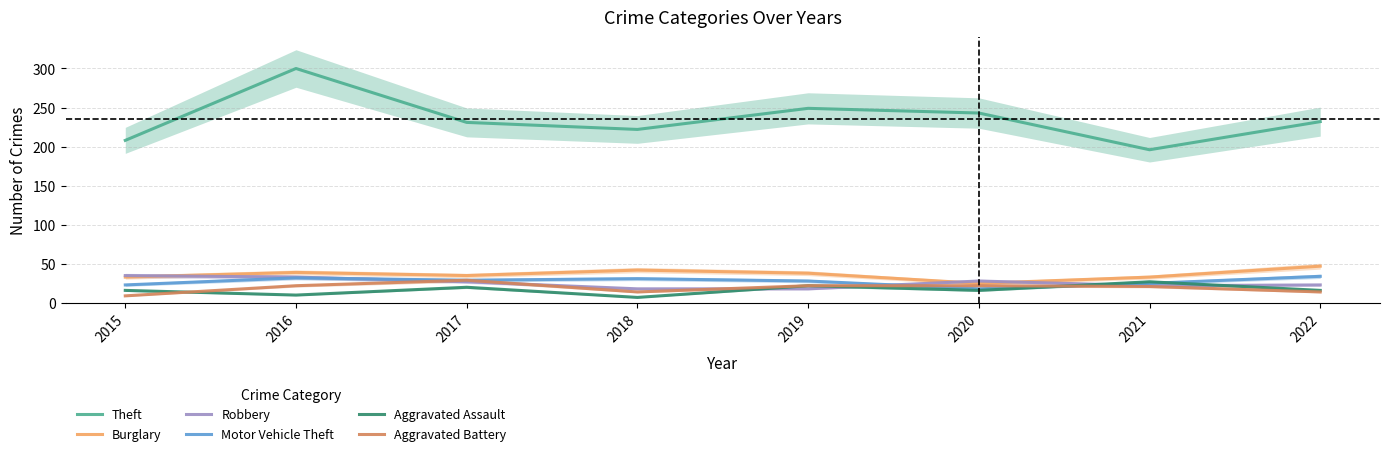

True or false: Aggravated Assault and Aggravated Battery intersect in this chart.

True